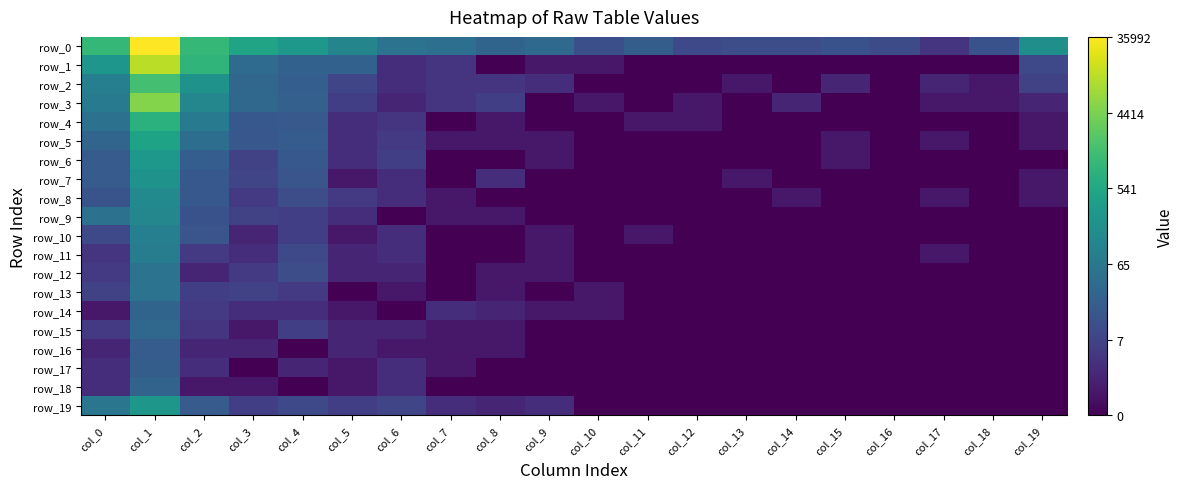

How many categories are shown in the chart?

20